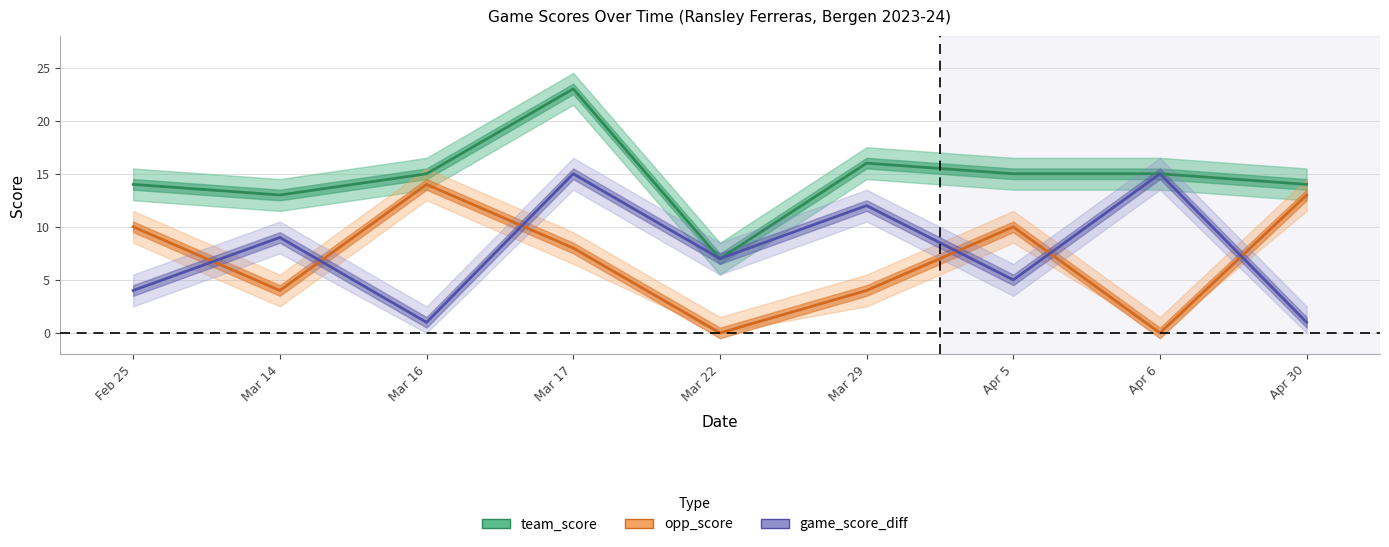

Reading left to right, extract all data points from this chart.

team_score: 14	13	15	23	7	16	15	15	14
opp_score: 10	4	14	8	0	4	10	0	13
game_score_diff: 4	9	1	15	7	12	5	15	1